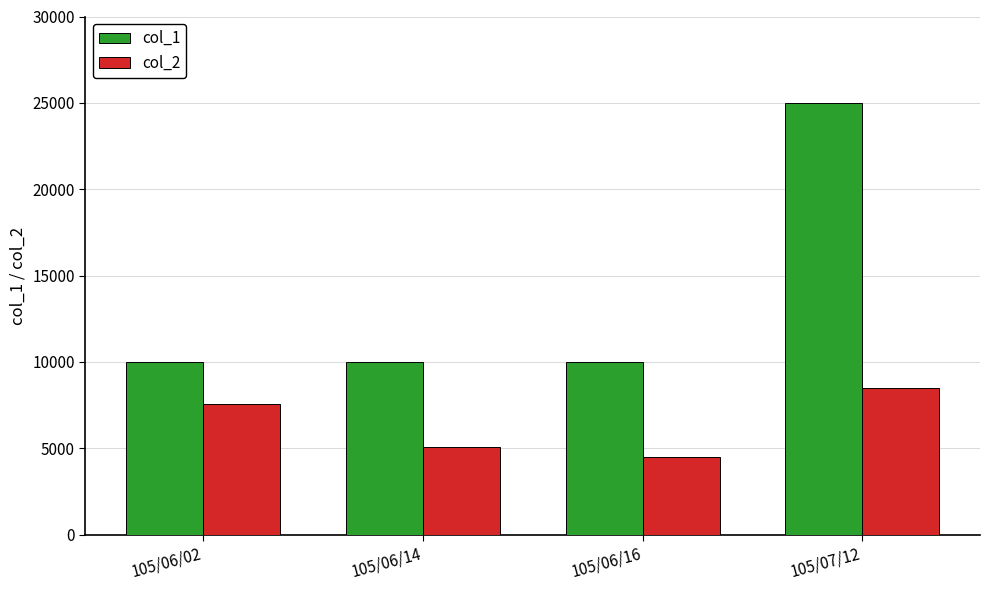

What is the lowest value of the col_1 series?

10000